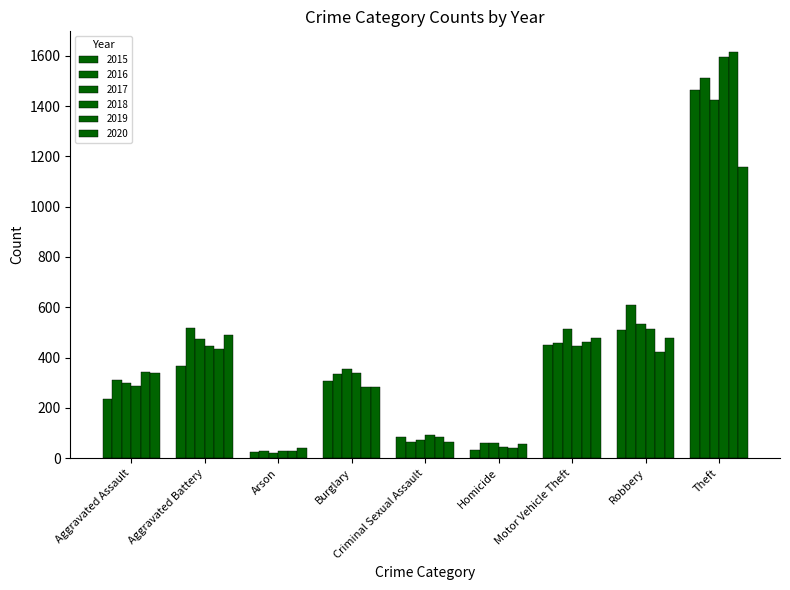

How many values in the 2017 series are below 356?

4